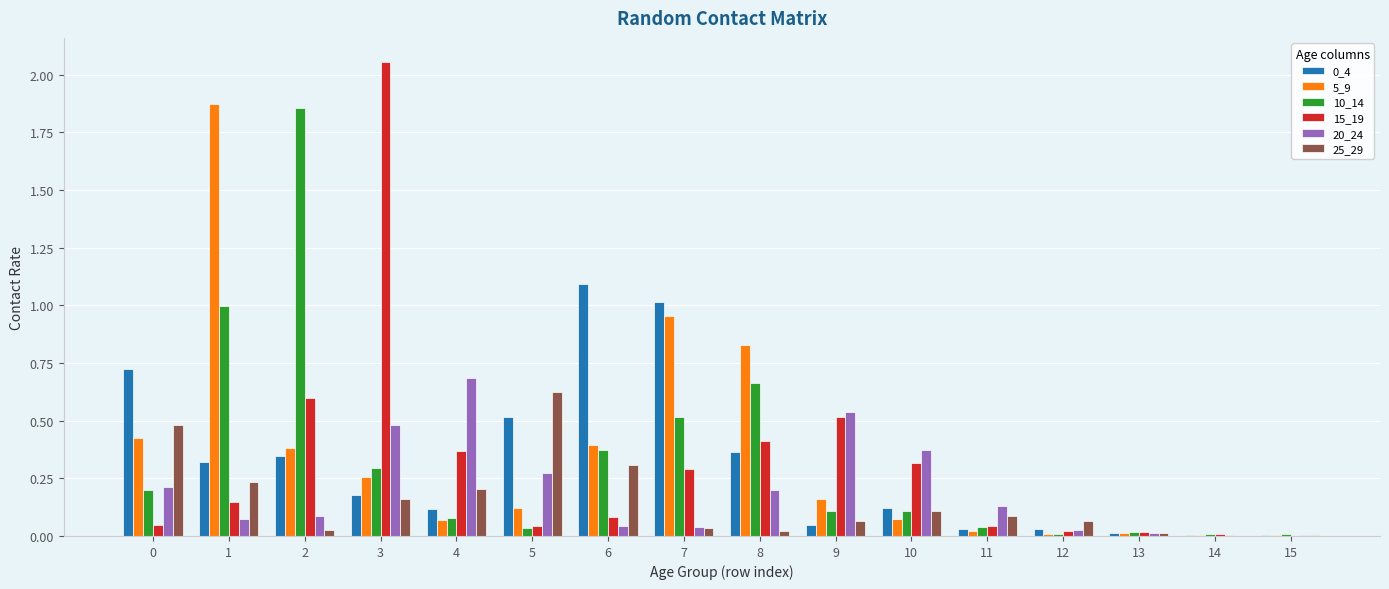

The value of 0_4 at 15 is 0.0. True or false?

True